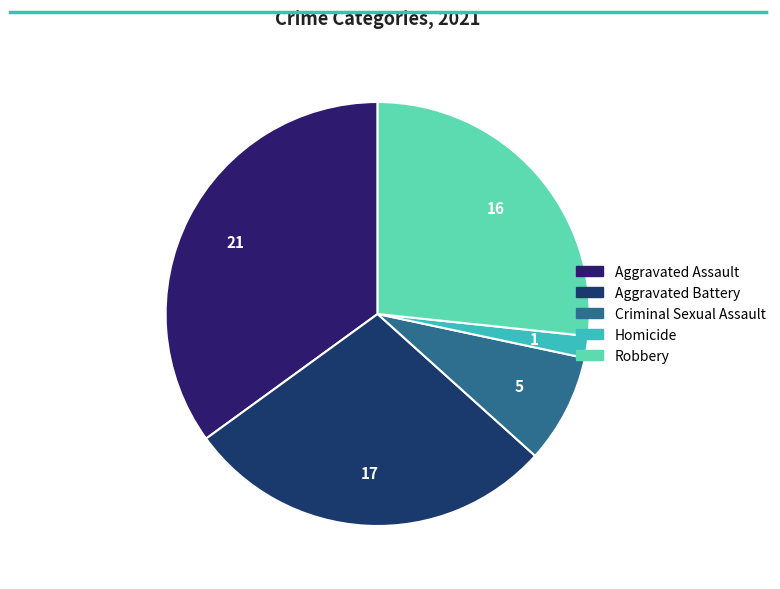

Which category has the smallest portion of the pie?

Homicide